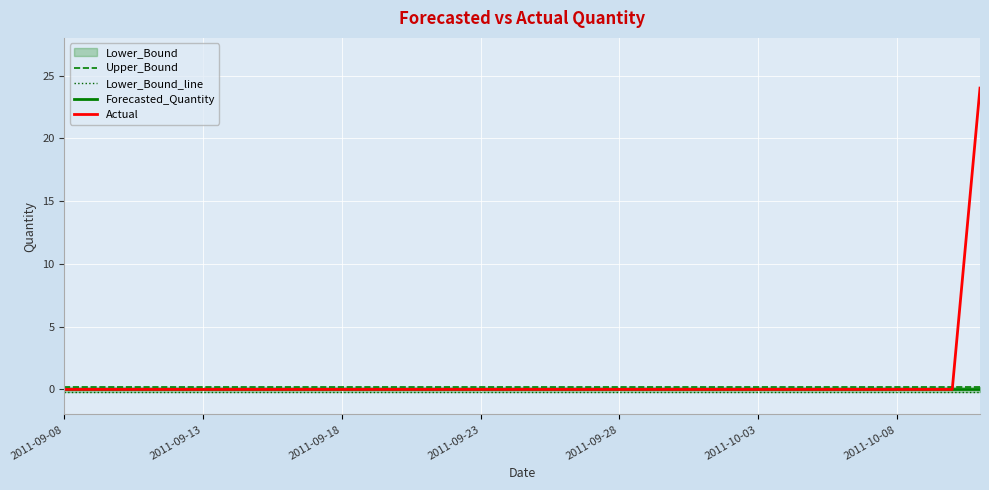

What is the maximum value for Actual?

24